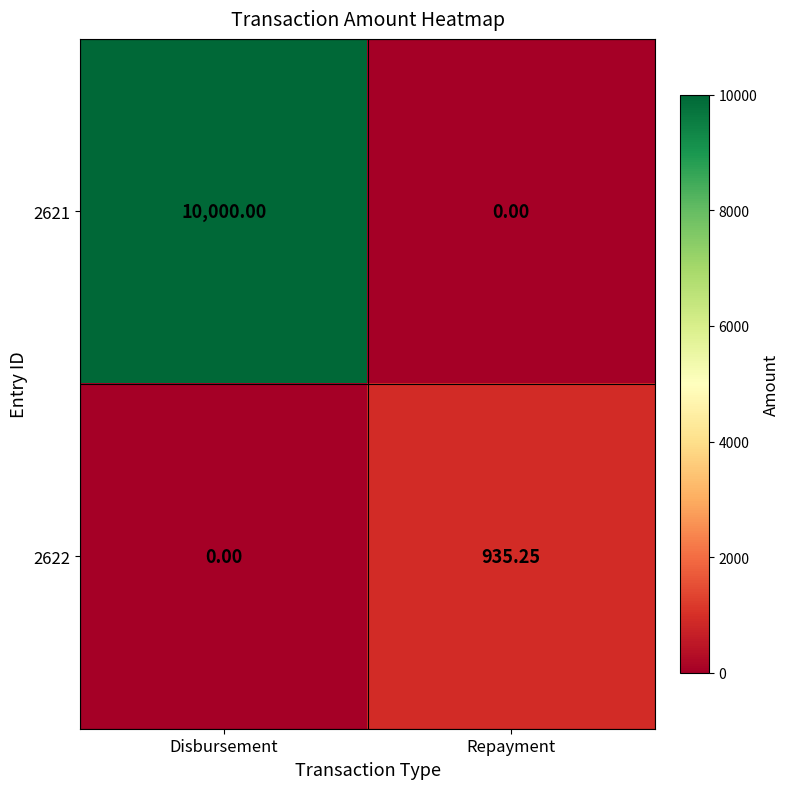

At how many categories does at least one series exceed 7549?

1